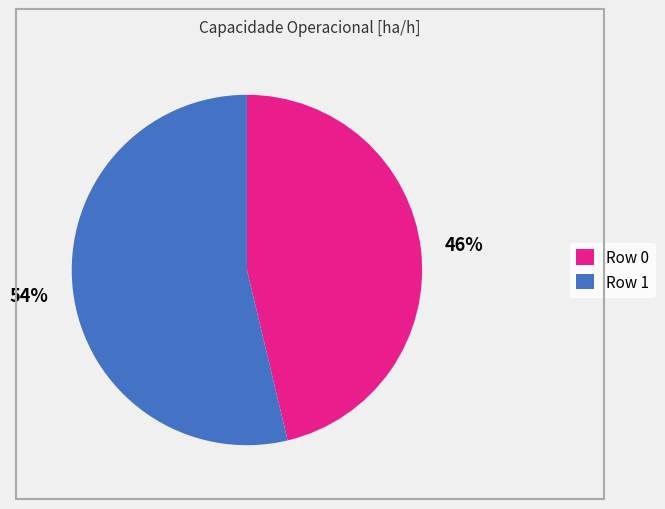

True or false: Row 1 accounts for 54% of the total.

True